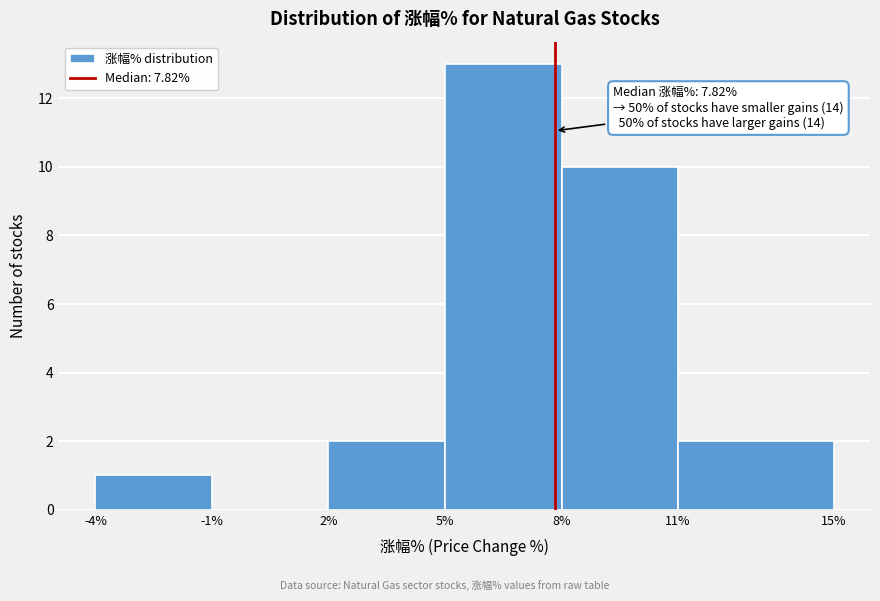

Which range on the x-axis has the tallest bar?

5% to 8%